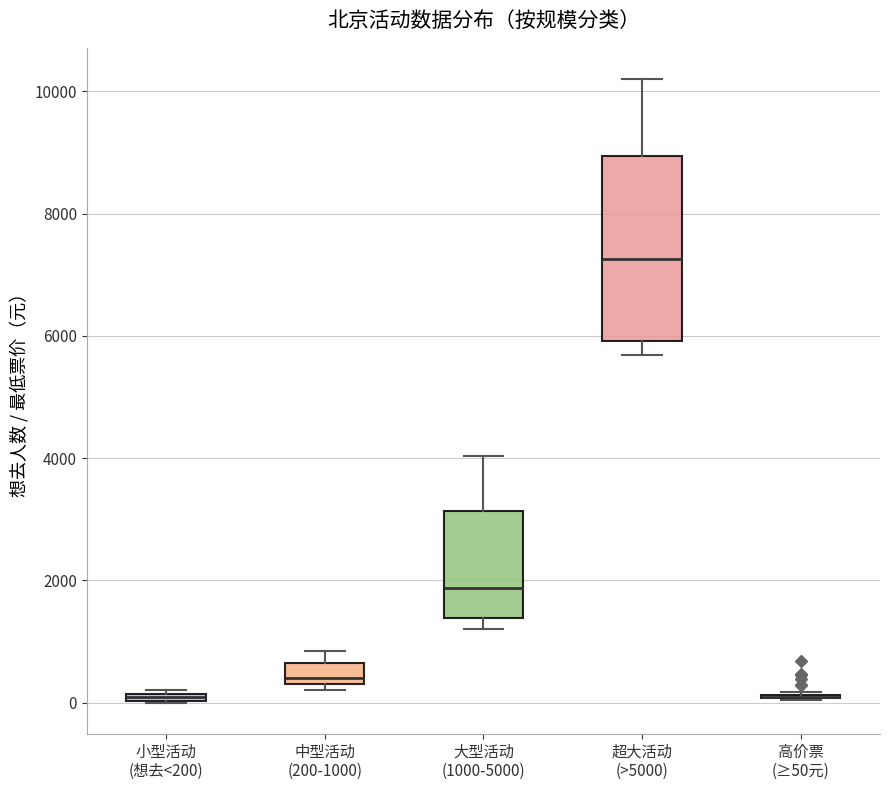

Where is the upper edge of the box for 大型活动 (1000-5000) on the y-axis? The values are not printed on the chart, so give them approximately, as read against the axis.

3200